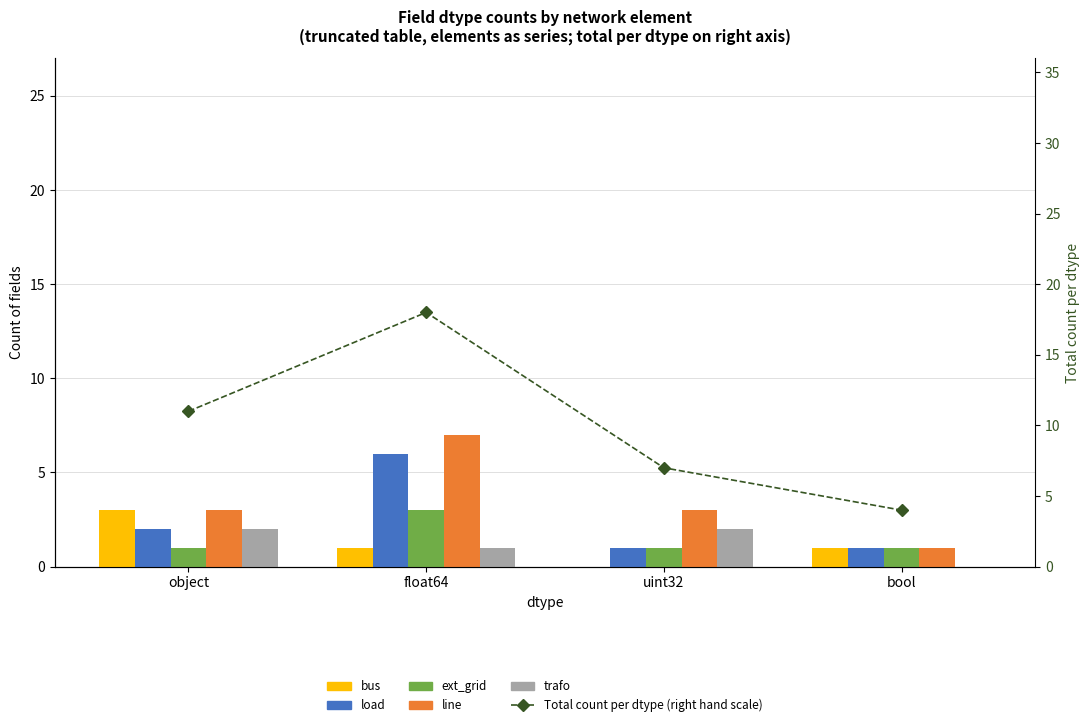

What is the sum of all trafo values?

5